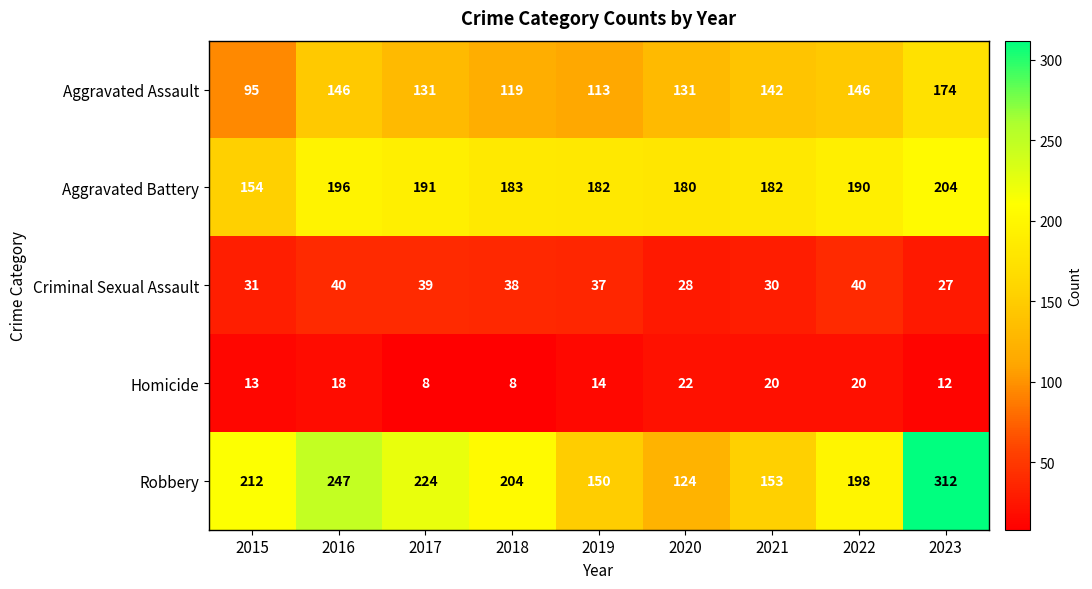

What value does the Criminal Sexual Assault series have at 2021, to the nearest 5?

30